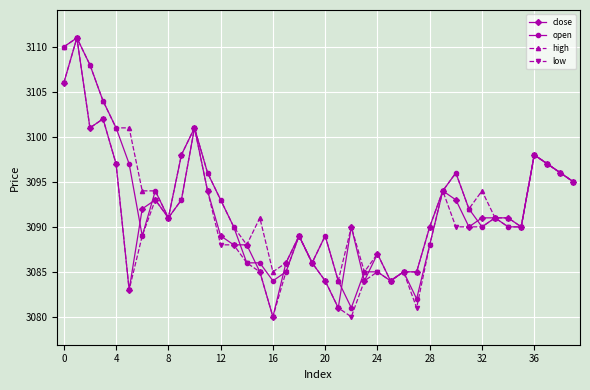

What is the maximum value shown in the chart?

3111